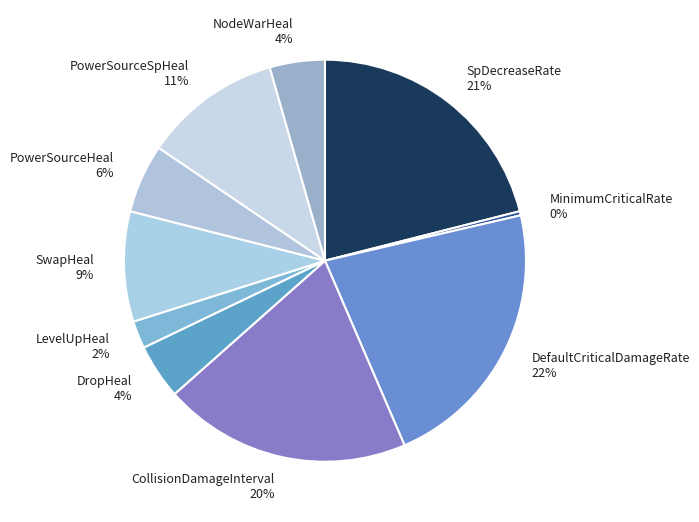

The NodeWarHeal slice represents 4% of the pie. True or false?

True